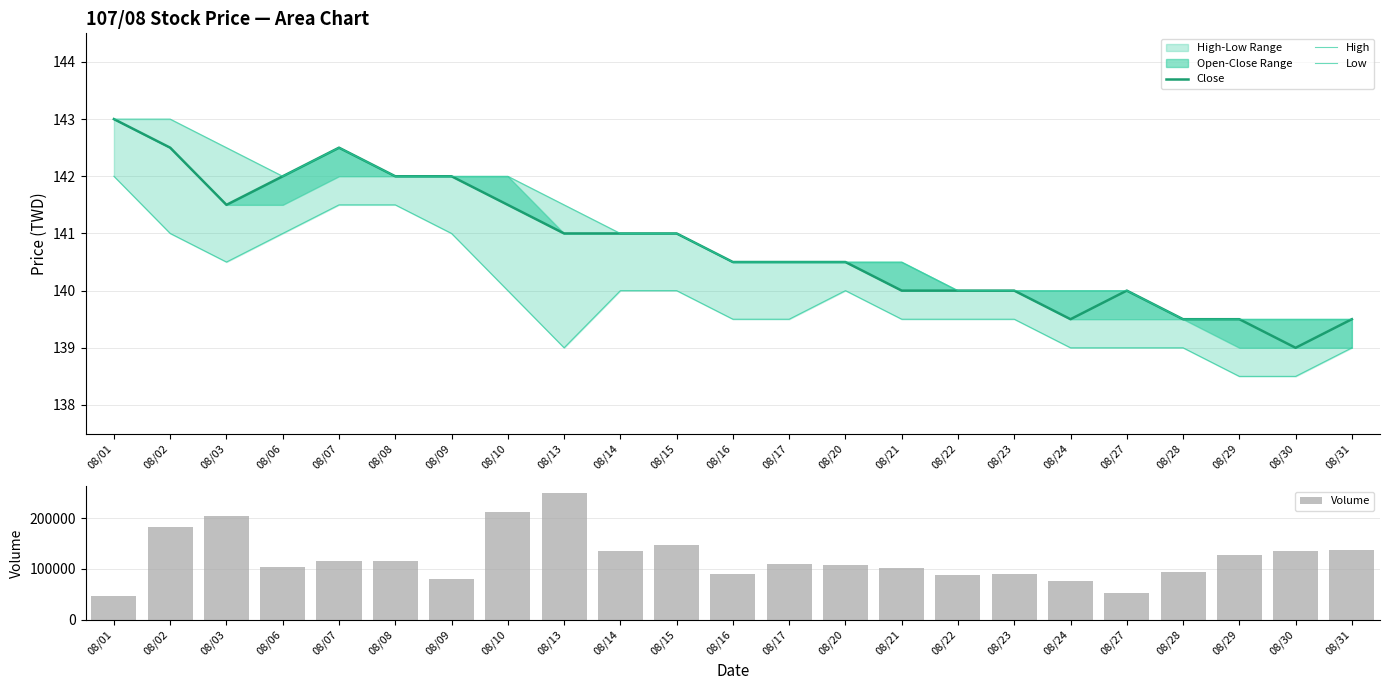

Is it true that High equals 143.0 at 08/02?

True